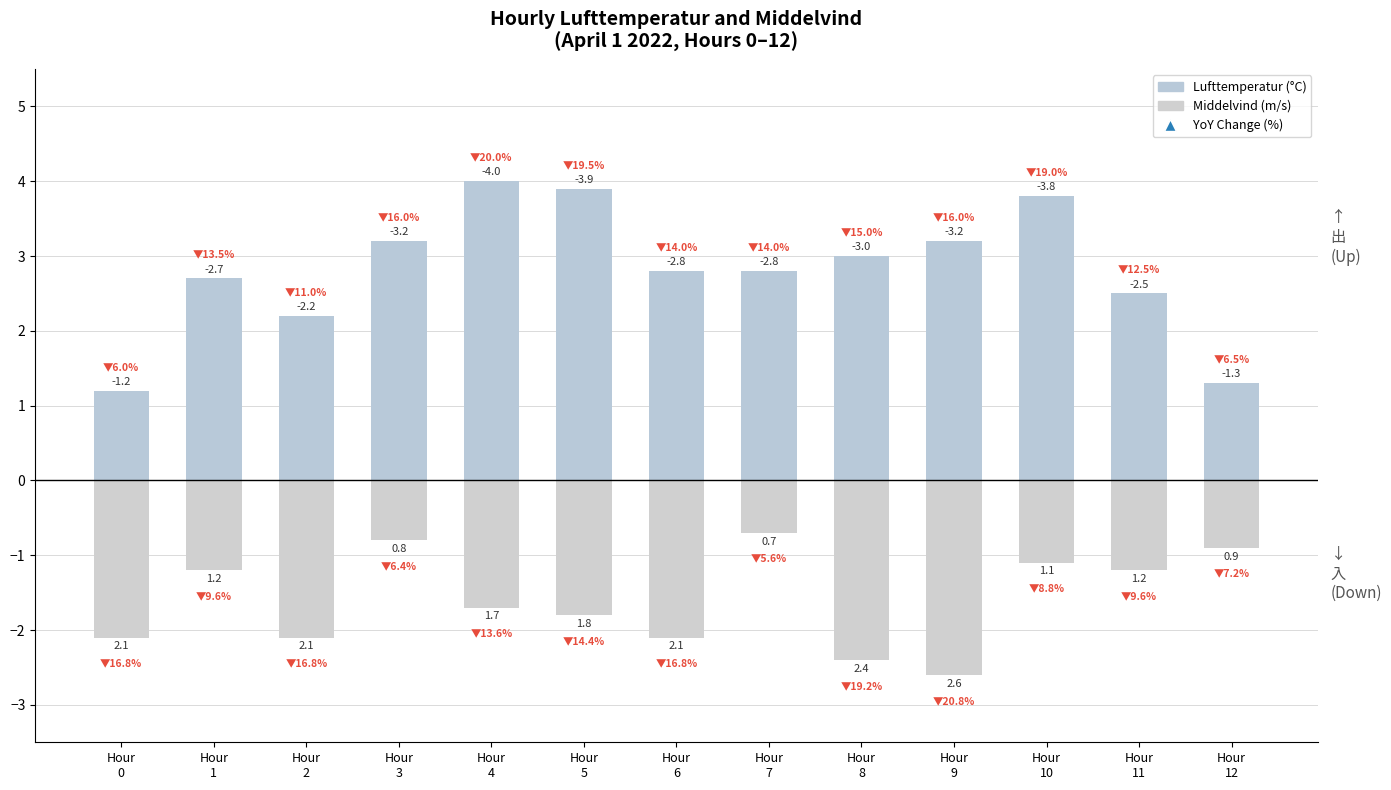

At which category does the chart reach its peak across all series?

Hour
4